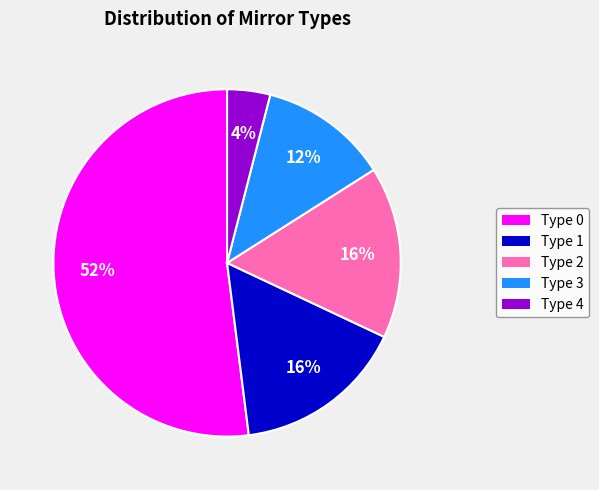

Count the number of slices in the pie.

5